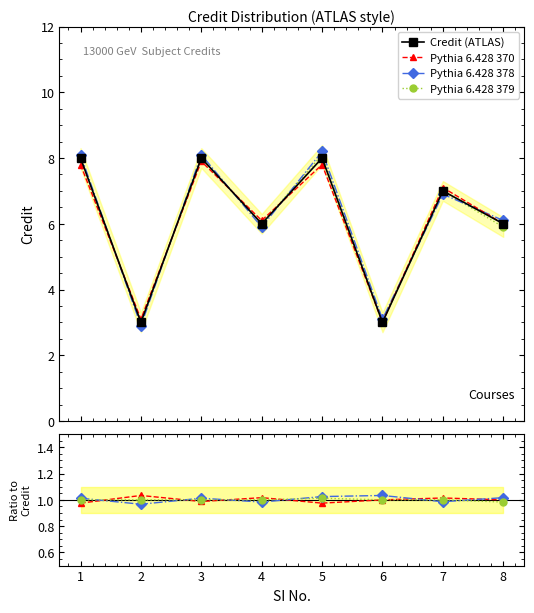

True or false: Pythia 6.428 370 and Credit (ATLAS) intersect in this chart.

False